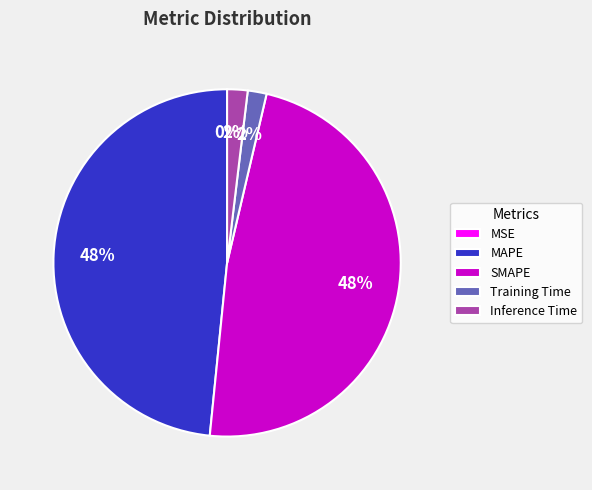

To the nearest percent, what is the combined percentage of Training Time and Inference Time?

4%